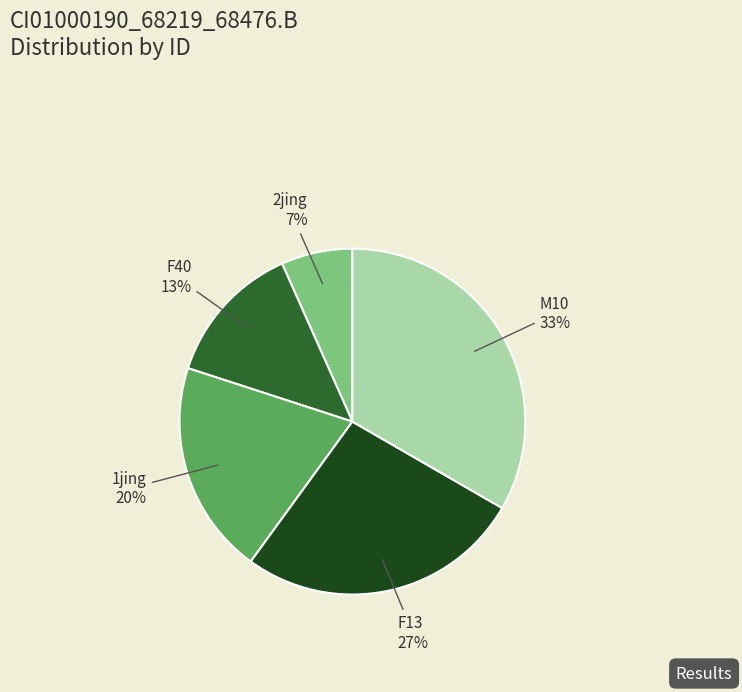

Rank the categories by value from highest to lowest.

M10, F13, 1jing, F40, 2jing